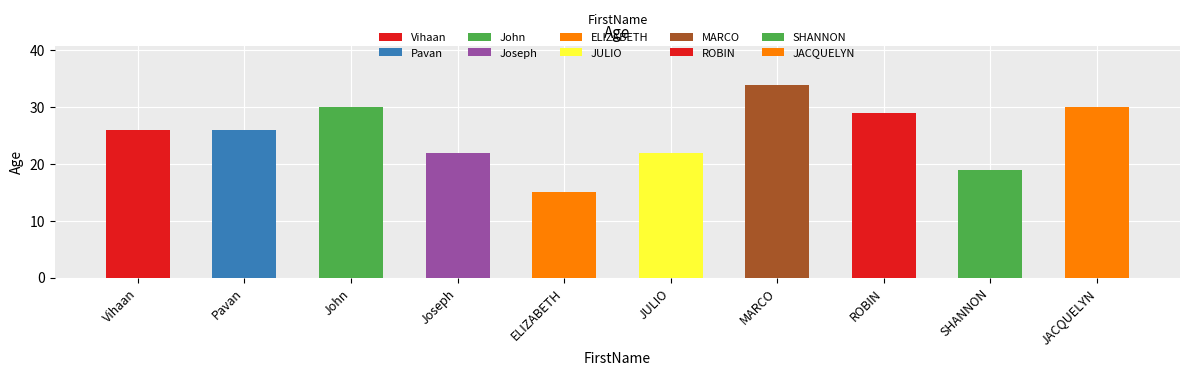

What is the minimum value shown in the chart?

15